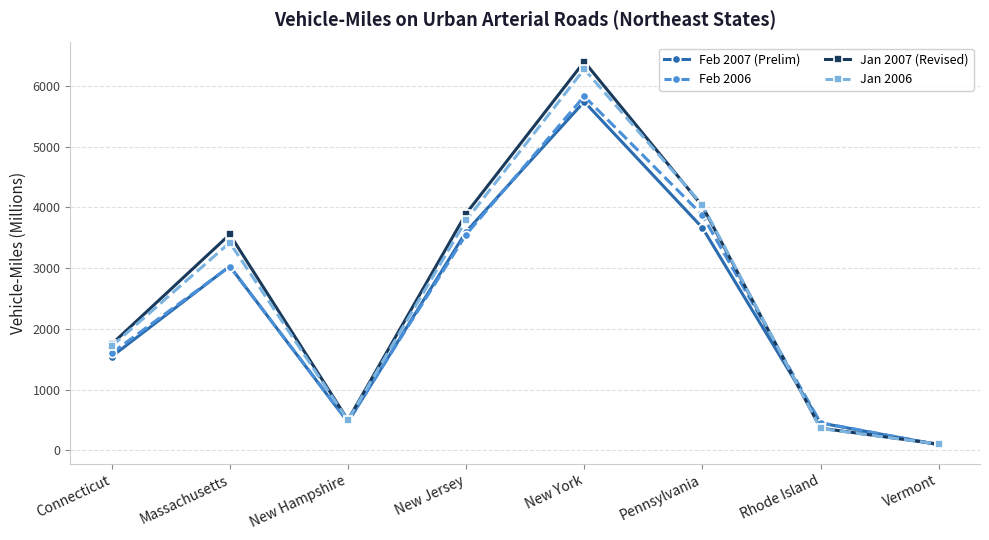

Is the value of Jan 2006 at Vermont greater than the value of Jan 2007 (Revised) at New York?

No